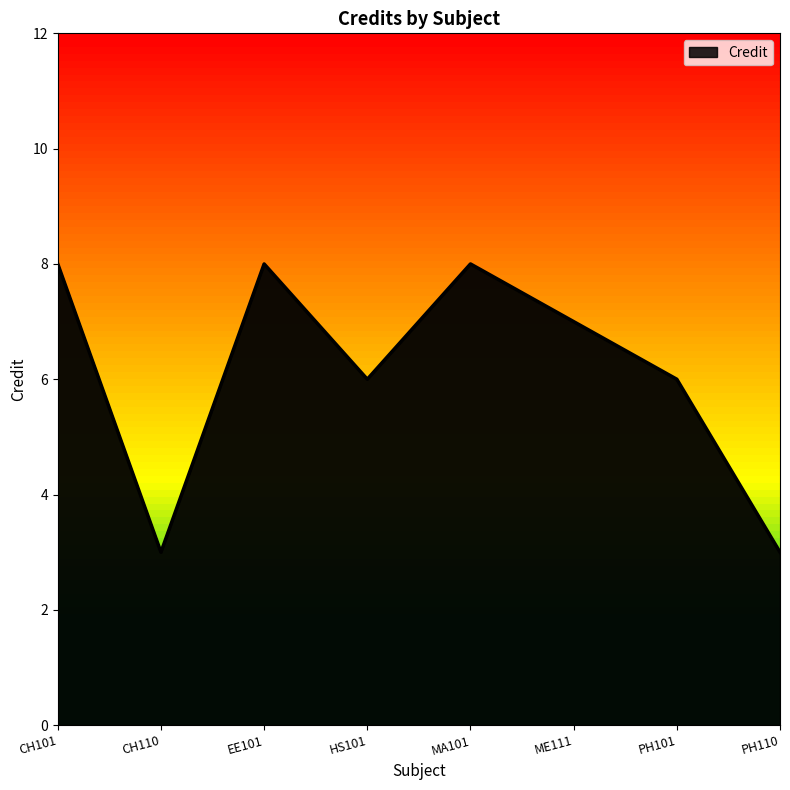

How many series are shown in this chart?

1